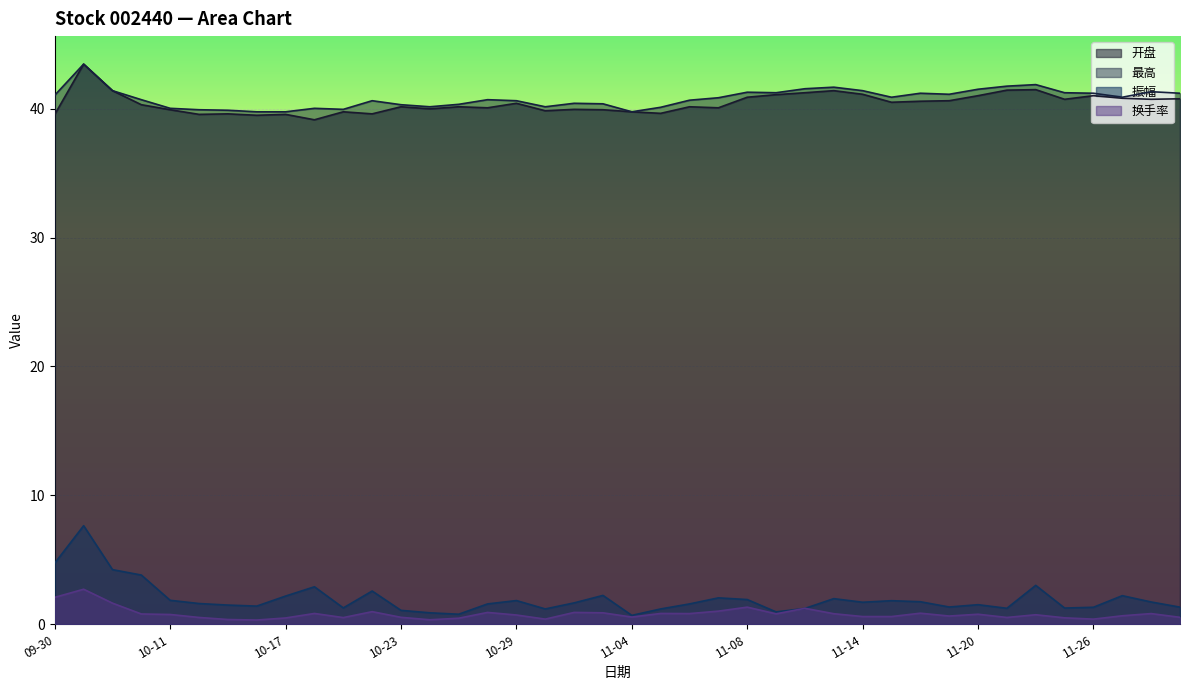

At which category does 换手率 reach its first local peak?

2024-10-08